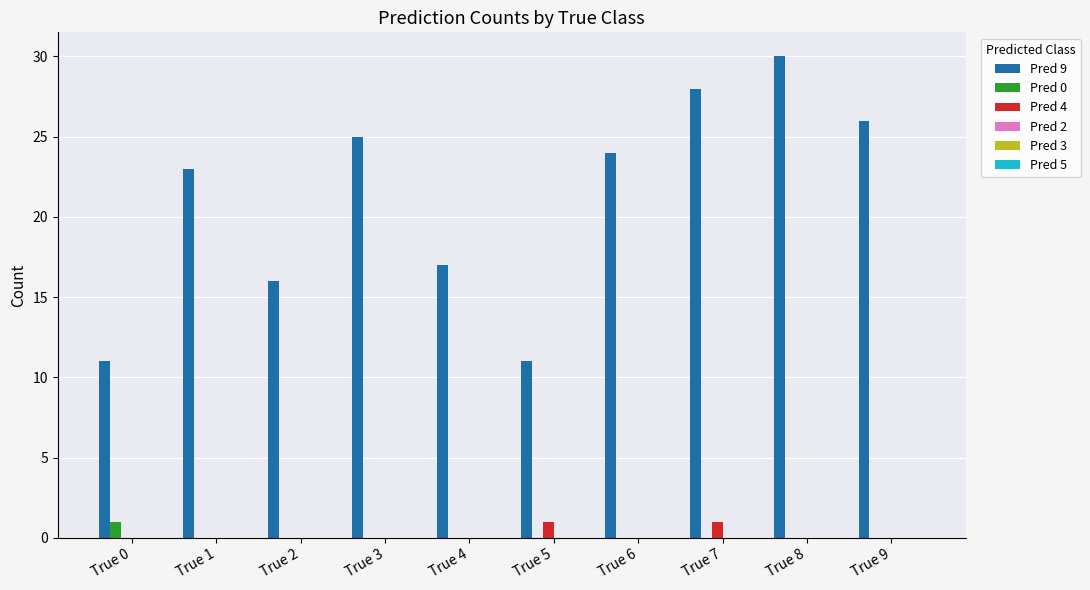

Which category has the highest value in the Pred 0 series?

True 0